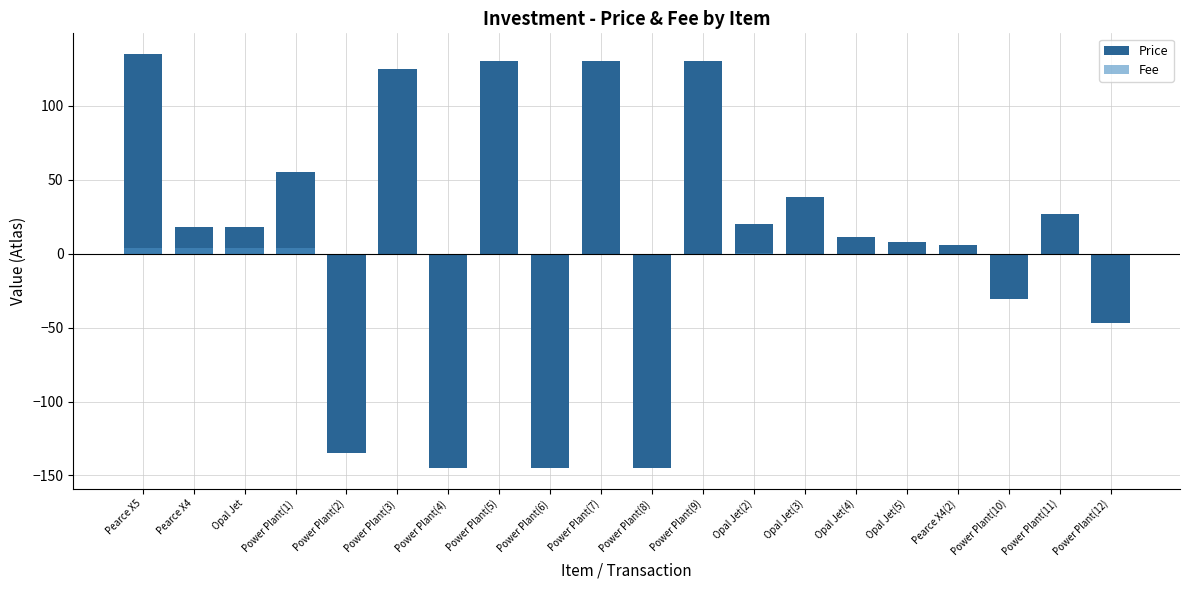

What is the difference between the maximum and minimum values in the Fee series?

3.5